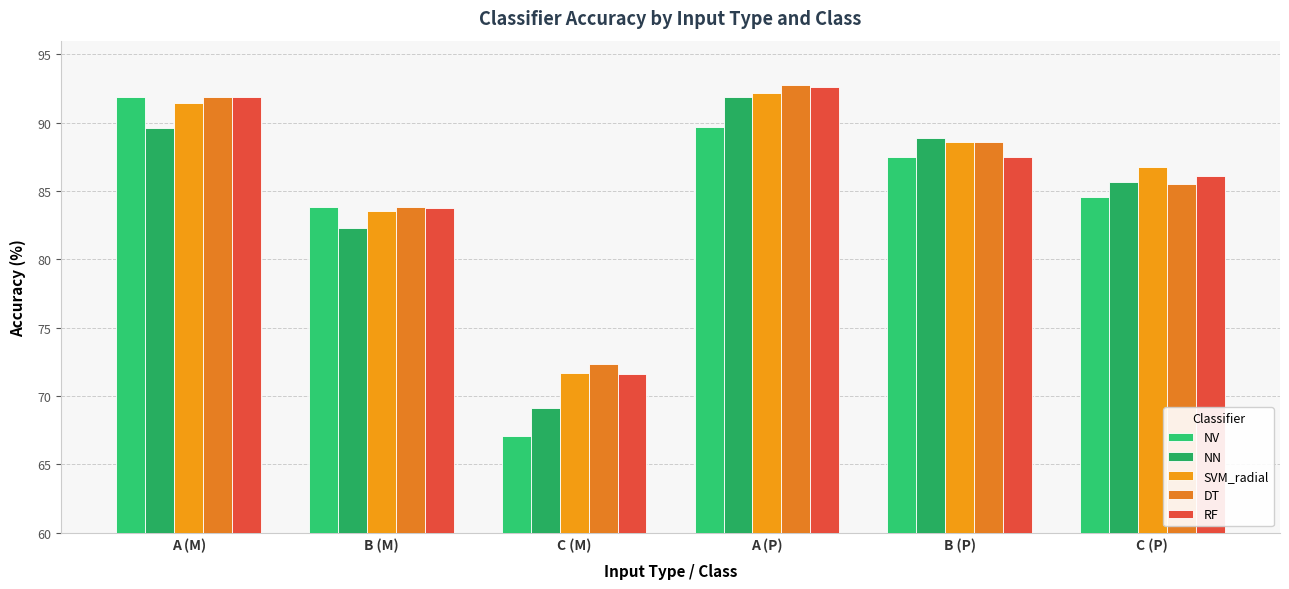

Reading right to left, what are all the values shown in this chart?

NV: 84.6	87.5	89.7	67.1	83.8	91.9
NN: 85.7	88.9	91.8	69.1	82.3	89.6
SVM_radial: 86.8	88.6	92.1	71.7	83.6	91.4
DT: 85.5	88.6	92.8	72.4	83.8	91.9
RF: 86.1	87.5	92.6	71.6	83.8	91.9